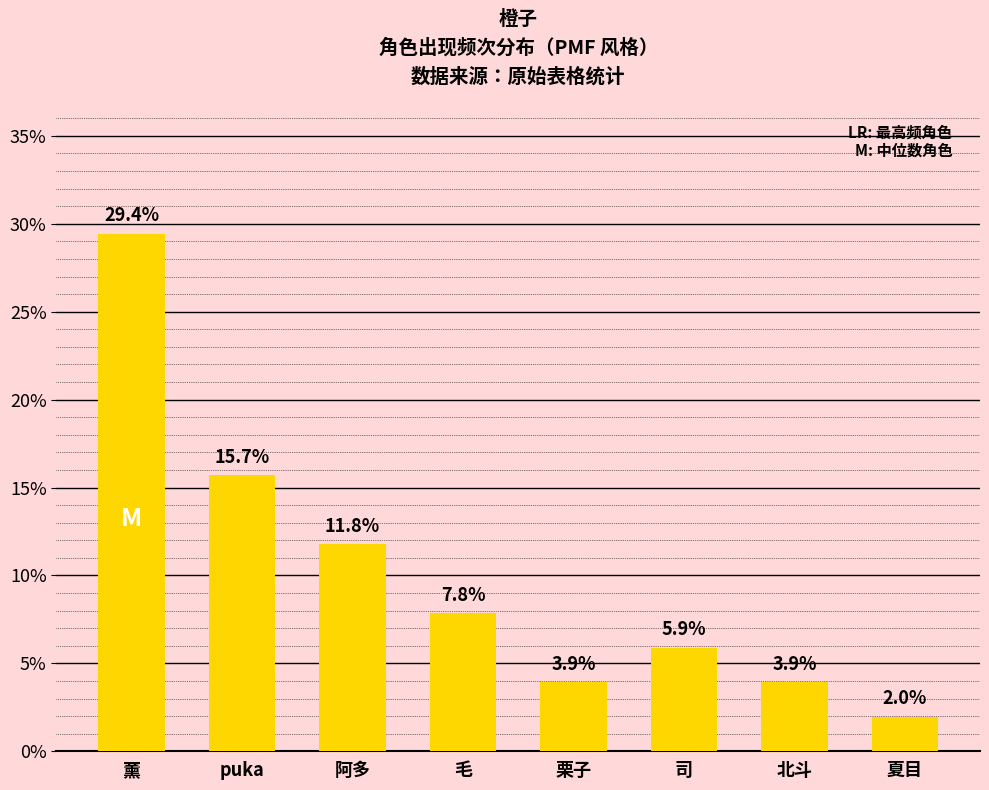

What is the ratio of the value at 毛 to the value at puka?

0.5